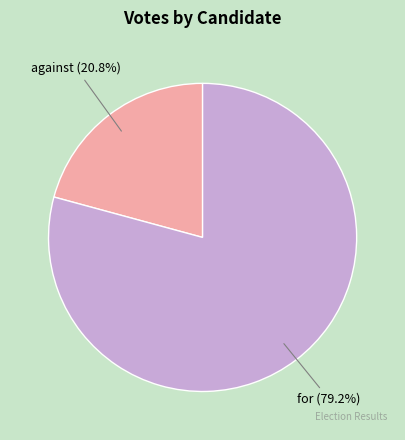

Count the number of slices in the pie.

2